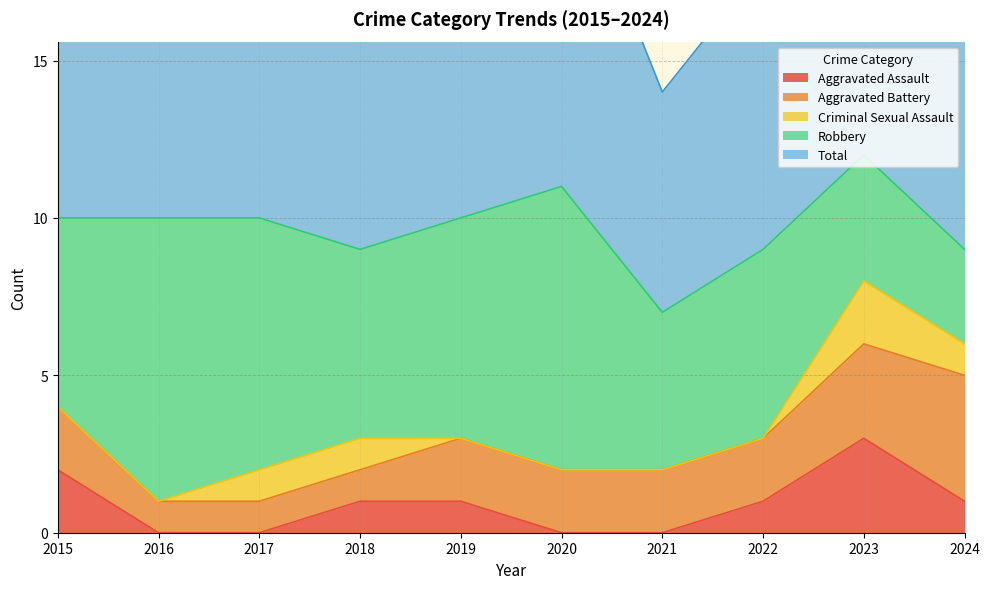

Does the chart display data point markers on the line(s)?

No